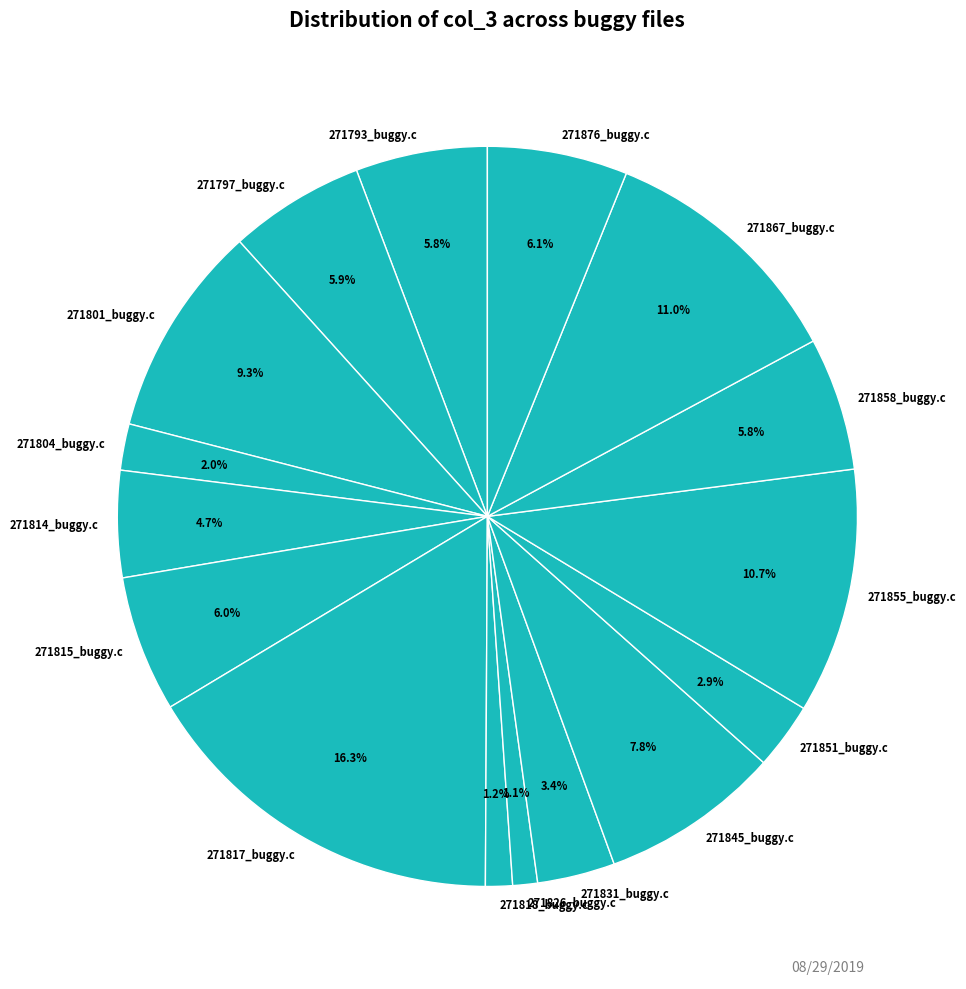

To the nearest percent, what is the difference between the 271814_buggy.c and 271845_buggy.c slice percentages?

3%